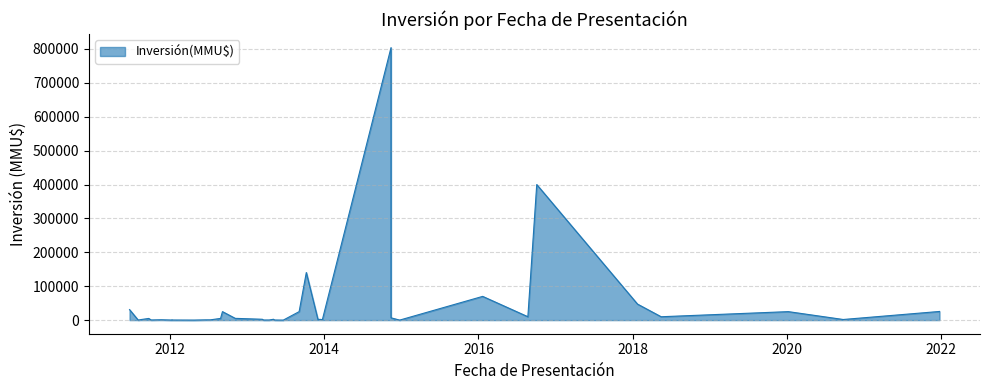

What is the difference between the values at 2011-08-18 and 2011-08-04?

1650